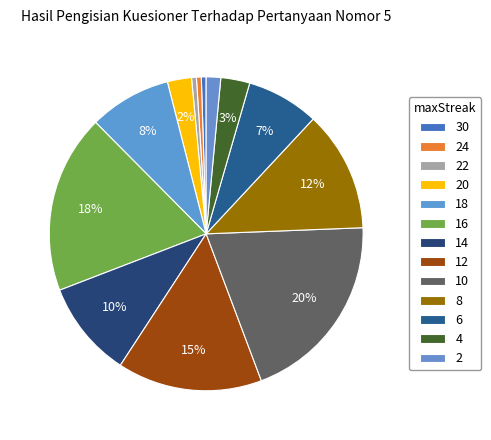

To the nearest percent, what is the average slice percentage?

8%